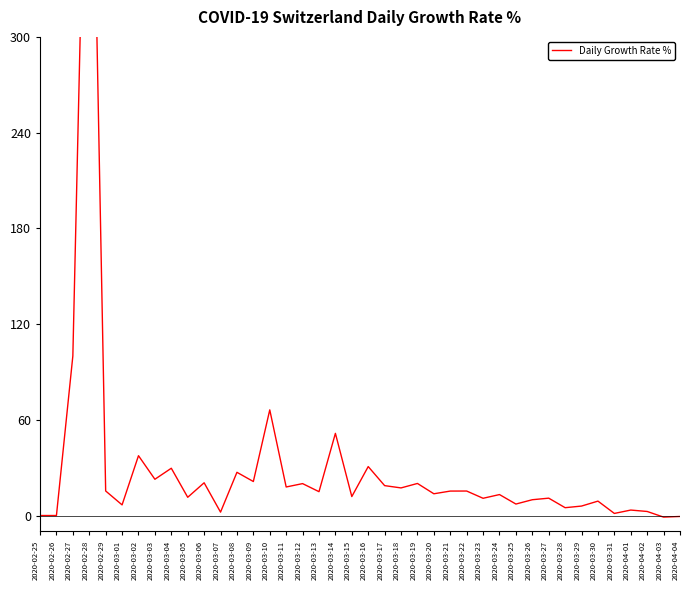

What is the smallest value displayed?

-1.0